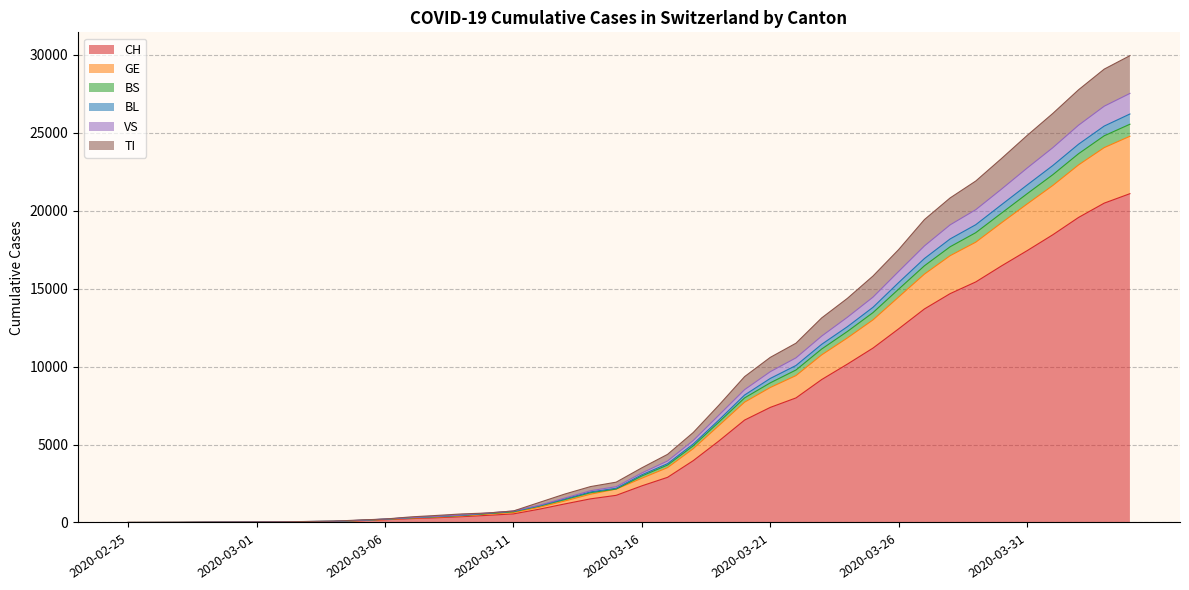

Between 2020-02-25 and 2020-03-15, which is larger?

2020-03-15